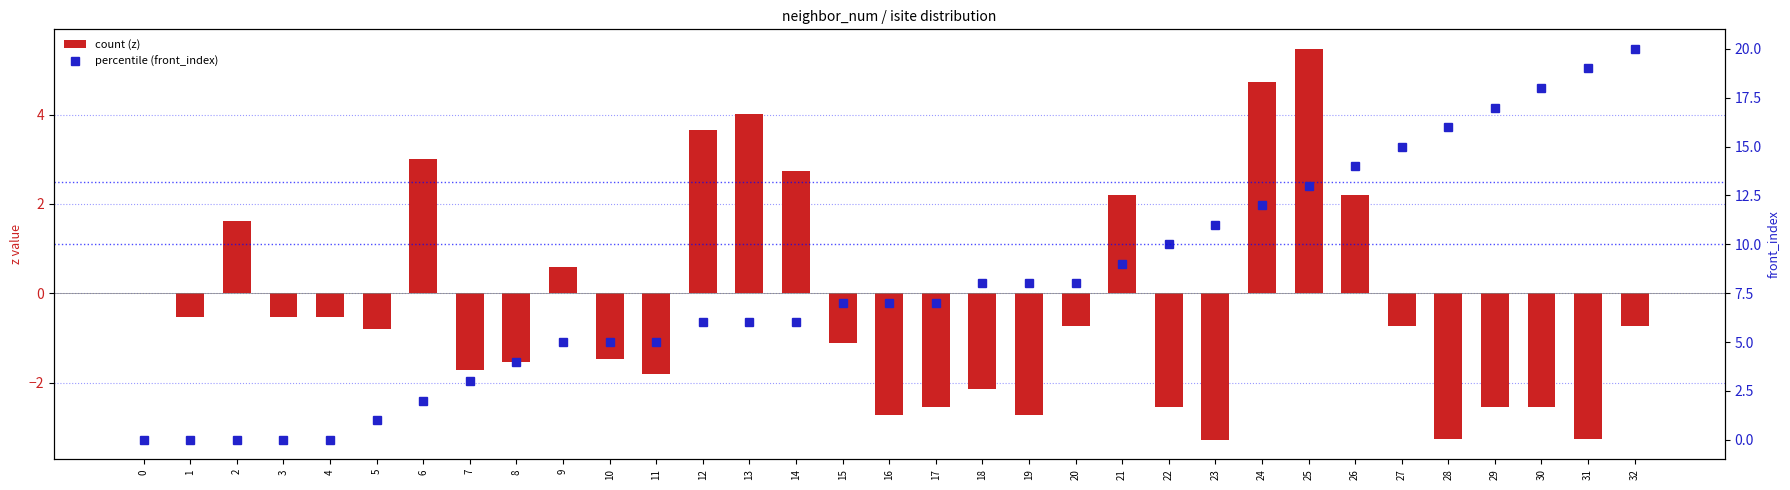

Rank the series by their maximum value, from highest to lowest.

percentile (front_index), count (z)